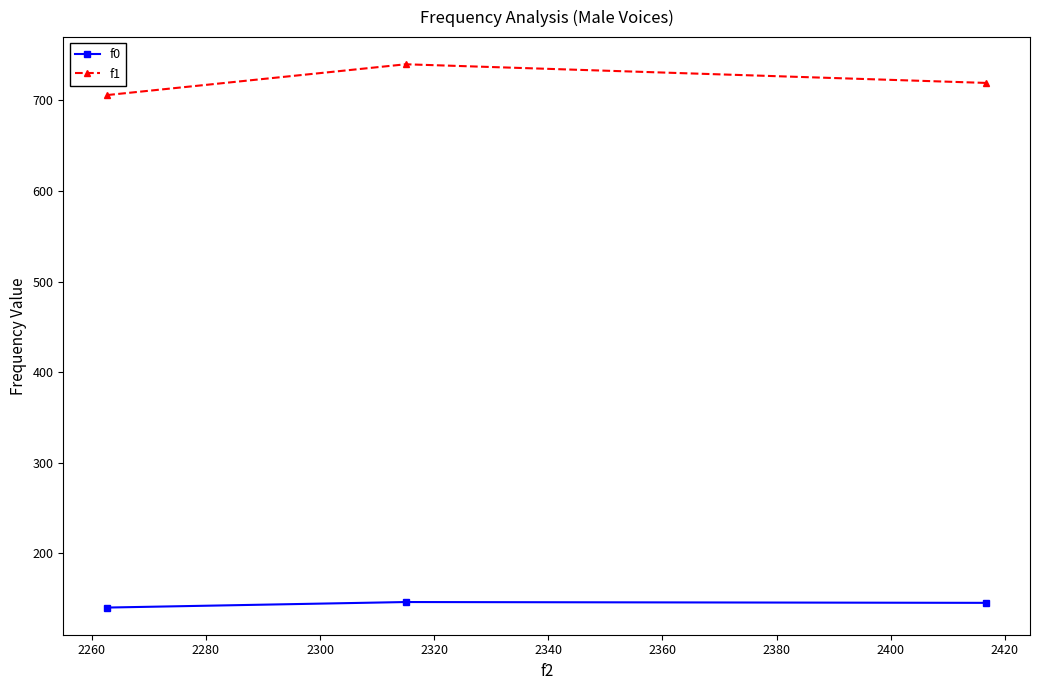

How many data points in f1 are above 719?

2